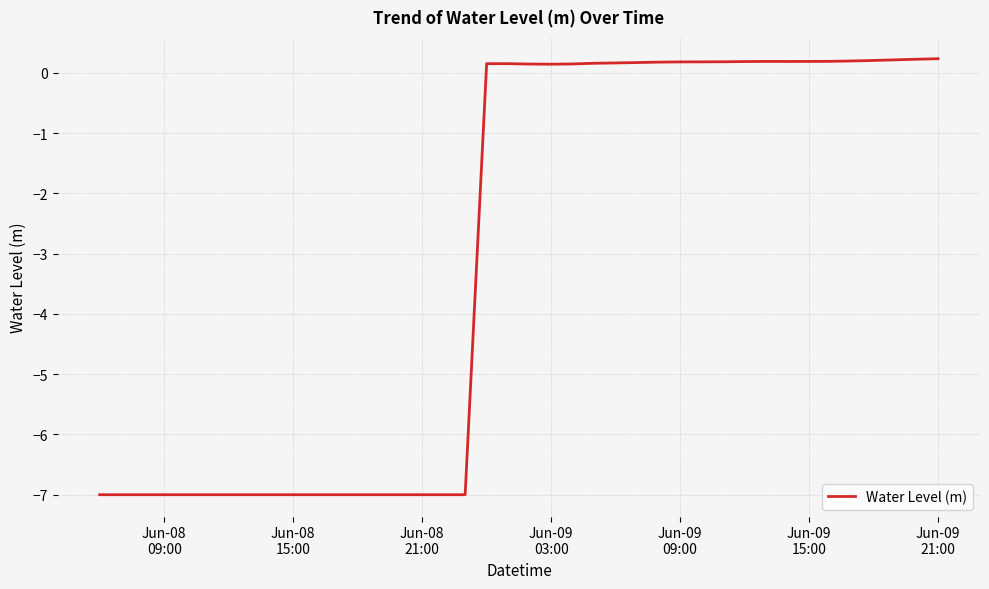

What is the difference between the maximum and minimum values?

7.2